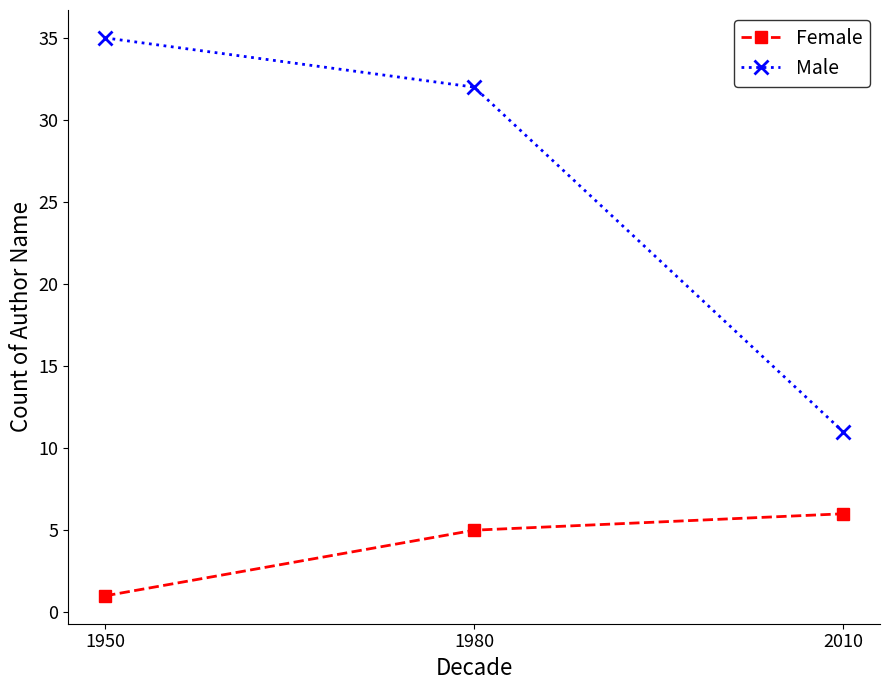

What are all the series names shown in the legend?

Female, Male